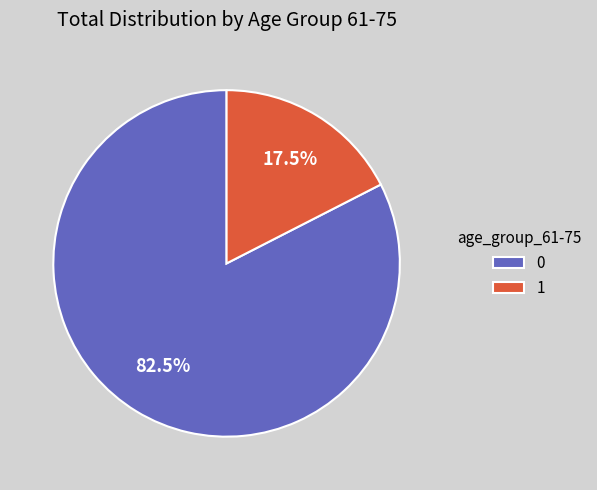

Is there any slice that represents more than half of the pie?

Yes